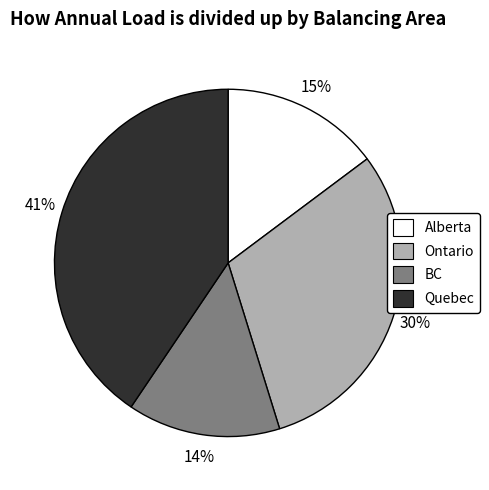

Does any single category account for the majority?

No